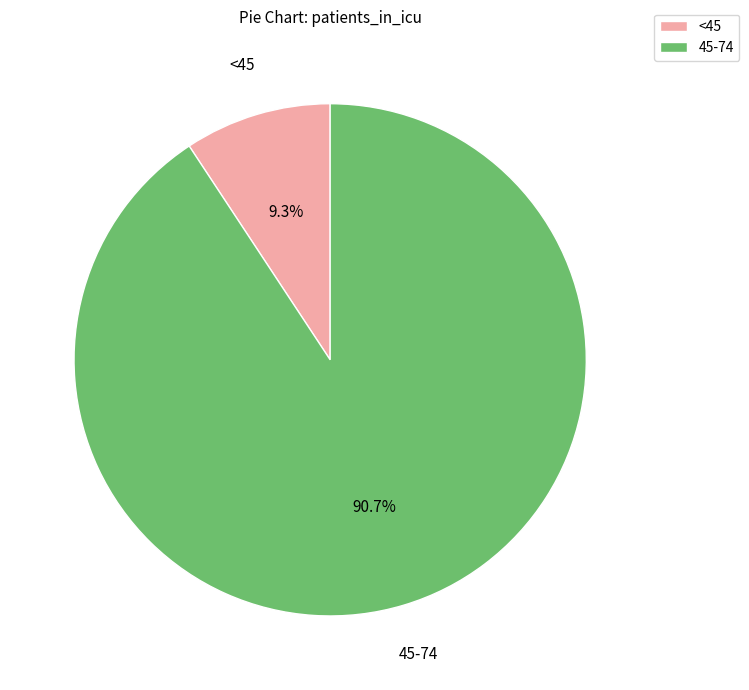

Does any single category account for the majority?

Yes